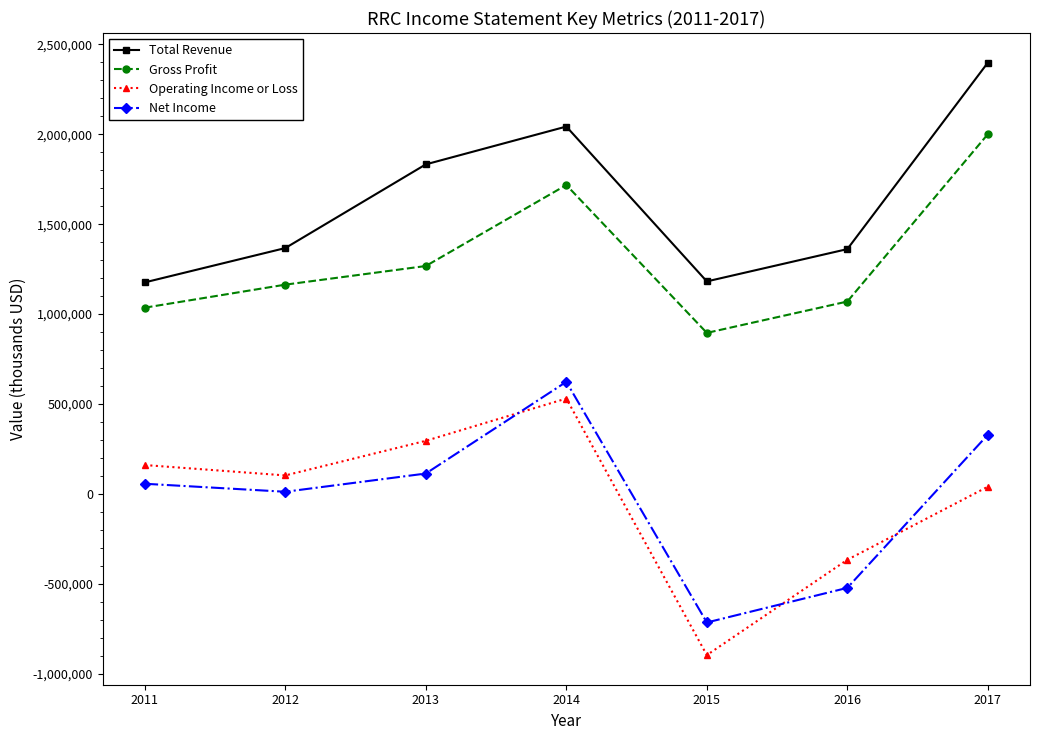

Is the value of Net Income at 2012 greater than the value of Operating Income or Loss at 2011?

No